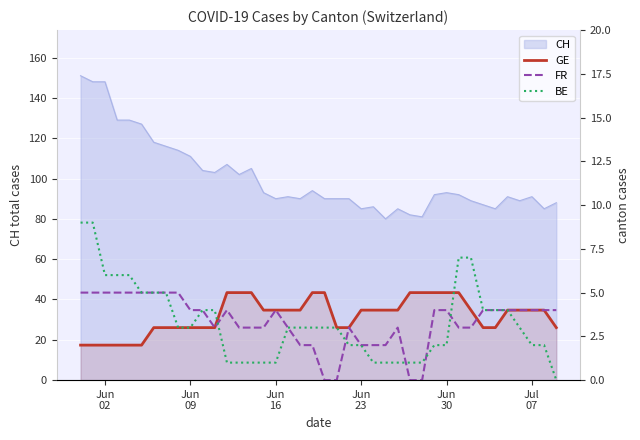

Which series has the widest spread of values?

BE